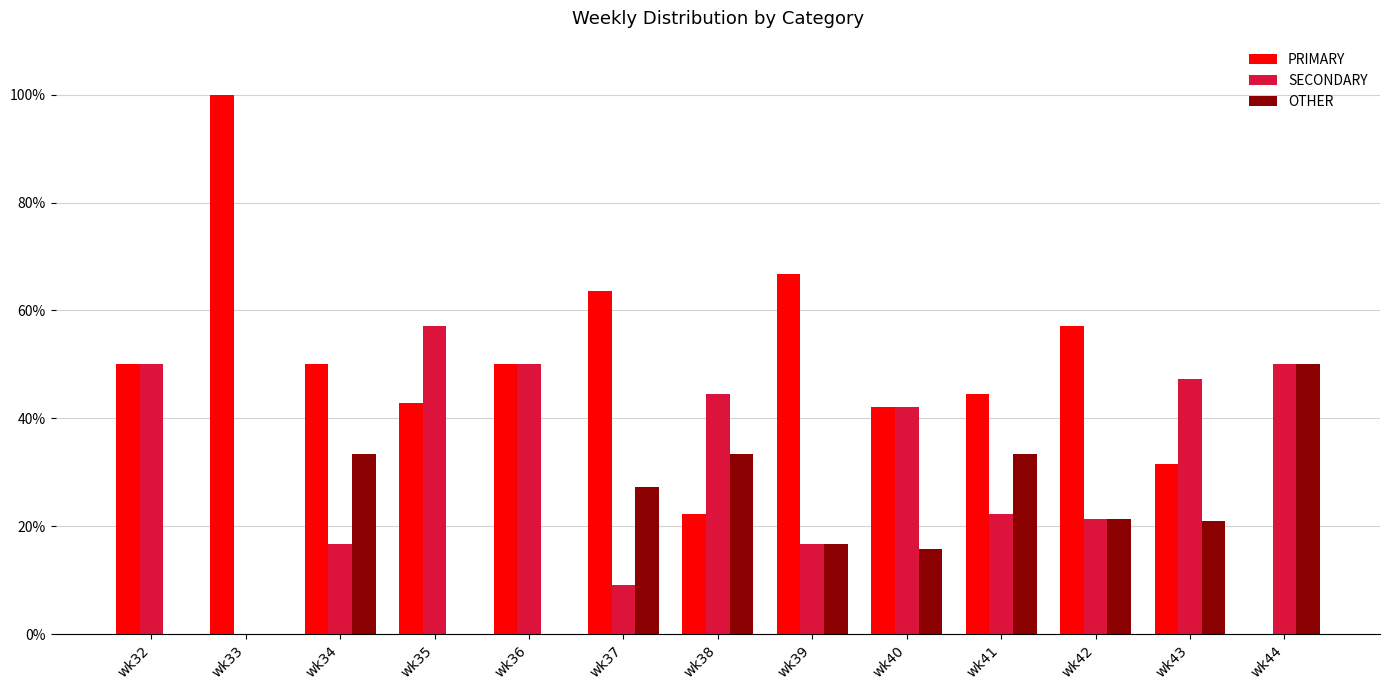

Where is OTHER nearest to the value 25?

wk37